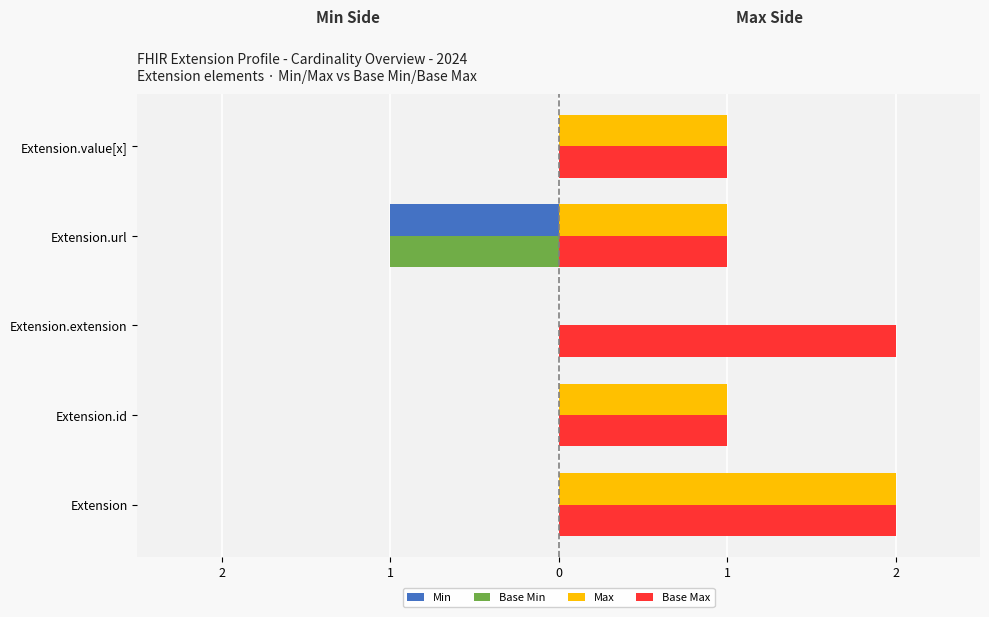

What are all the series names shown in the legend?

Min, Base Min, Max, Base Max